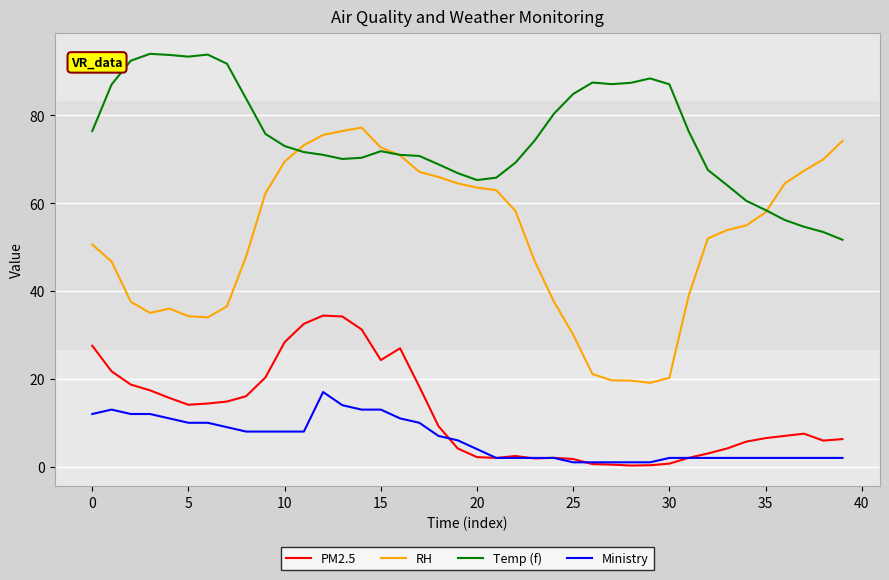

What is the maximum value shown in the chart?

94.0